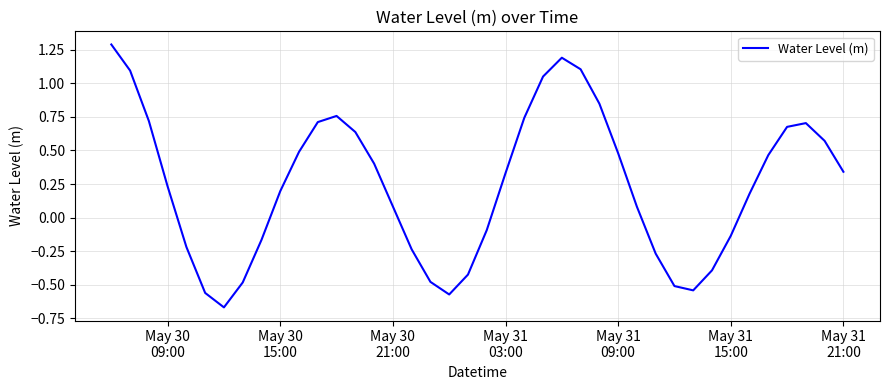

Does the chart display data point markers on the line(s)?

No